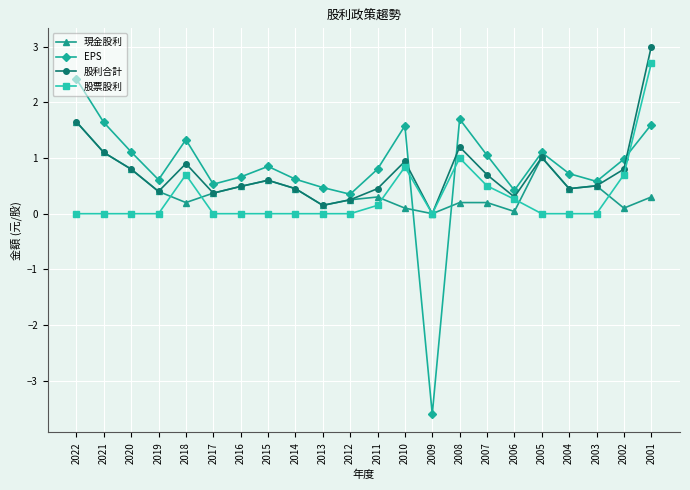

Which category has the highest value across all series?

2001